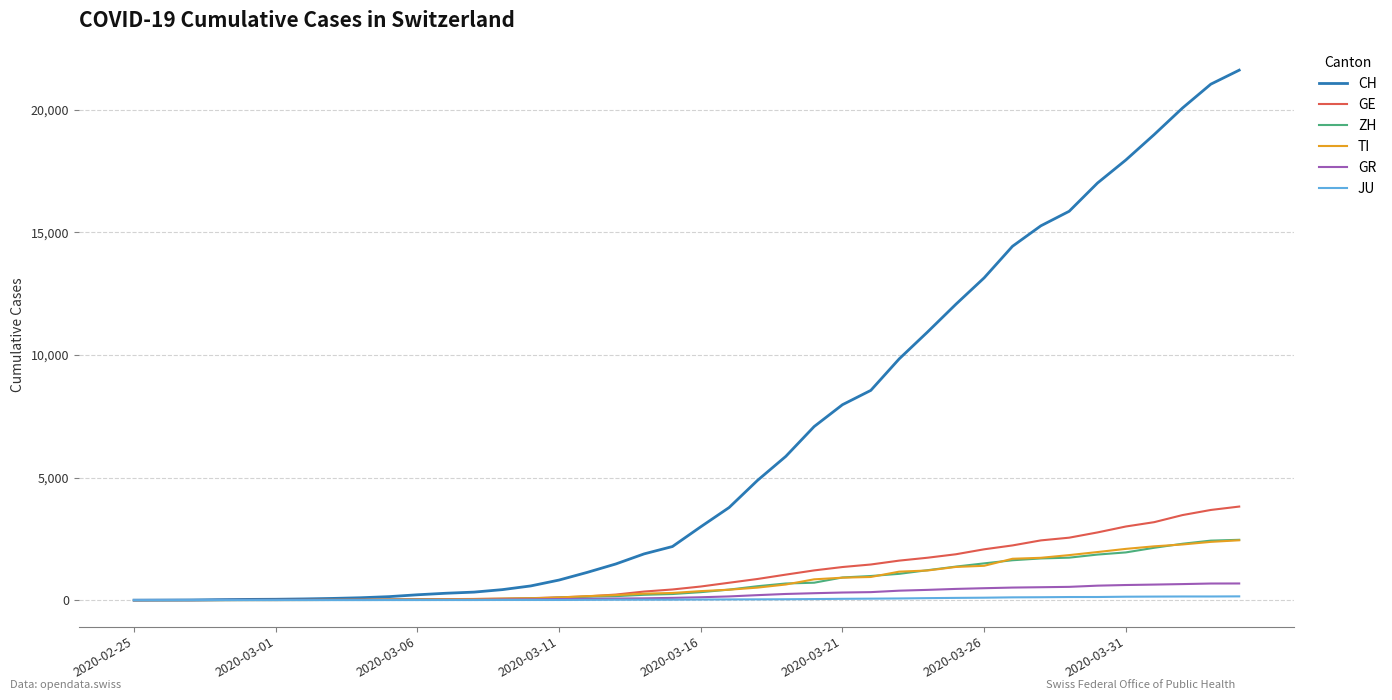

Which series has the widest spread of values?

CH